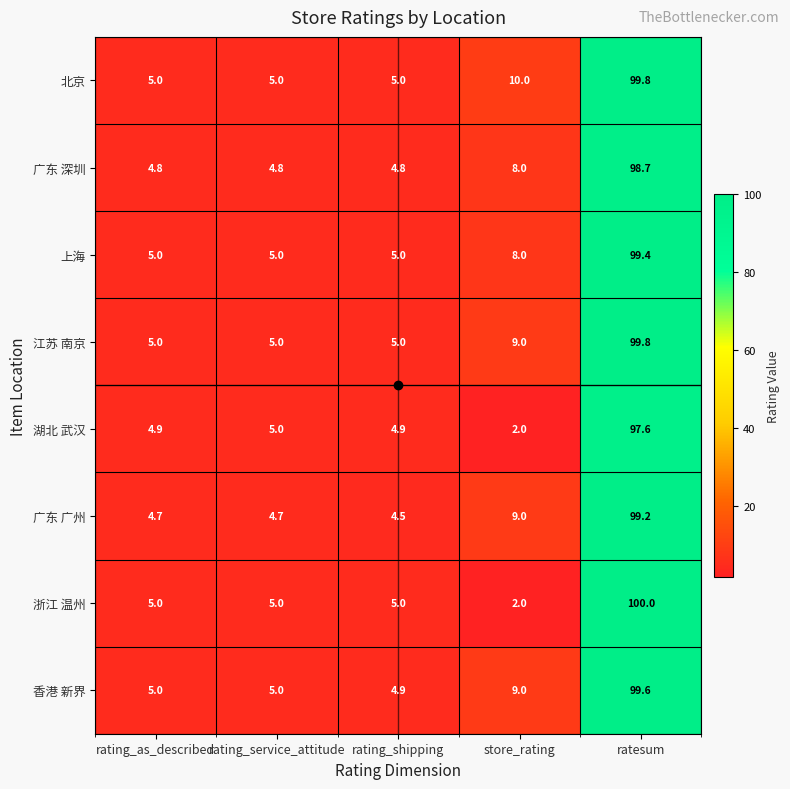

The 香港 新界 series shows 5.0 at rating_service_attitude. True or false?

True